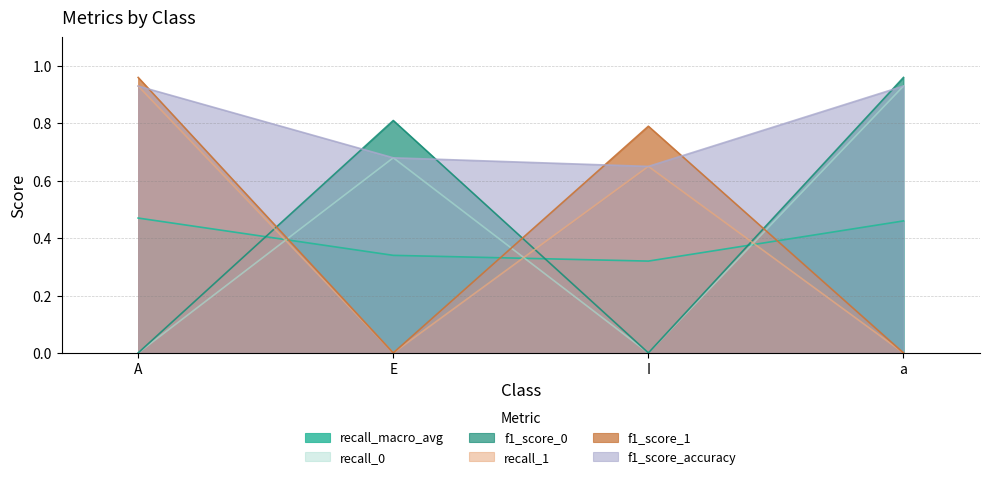

Which label corresponds to the largest value in the chart?

a